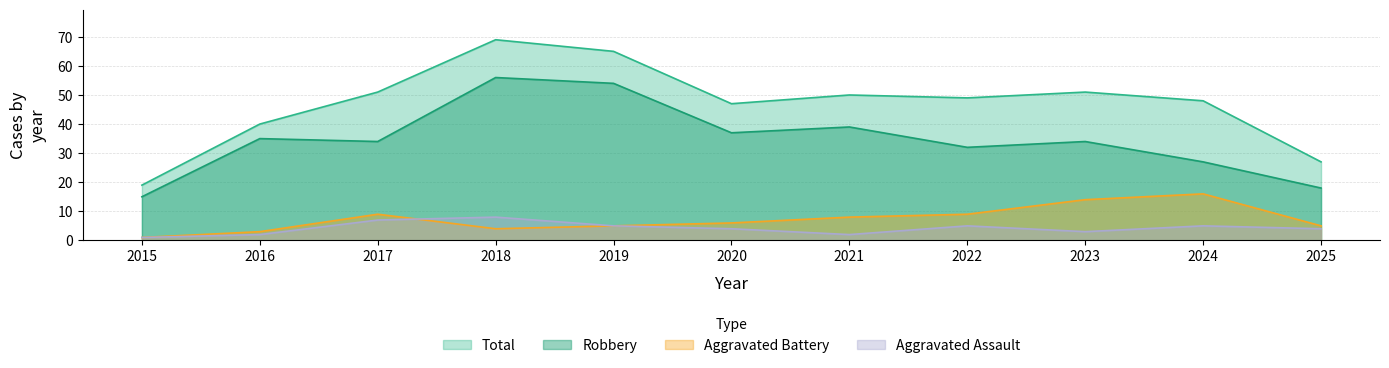

How many data points does each series have?

11